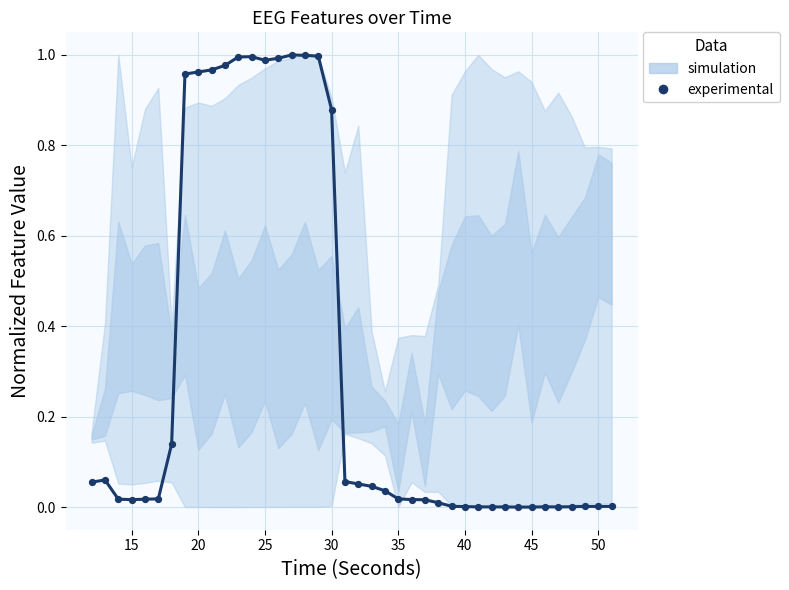

What is the range of X values (max minus min)?

39.0